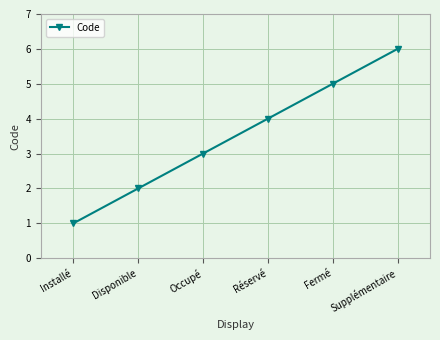

True or false: the data shows 4 at Réservé.

True